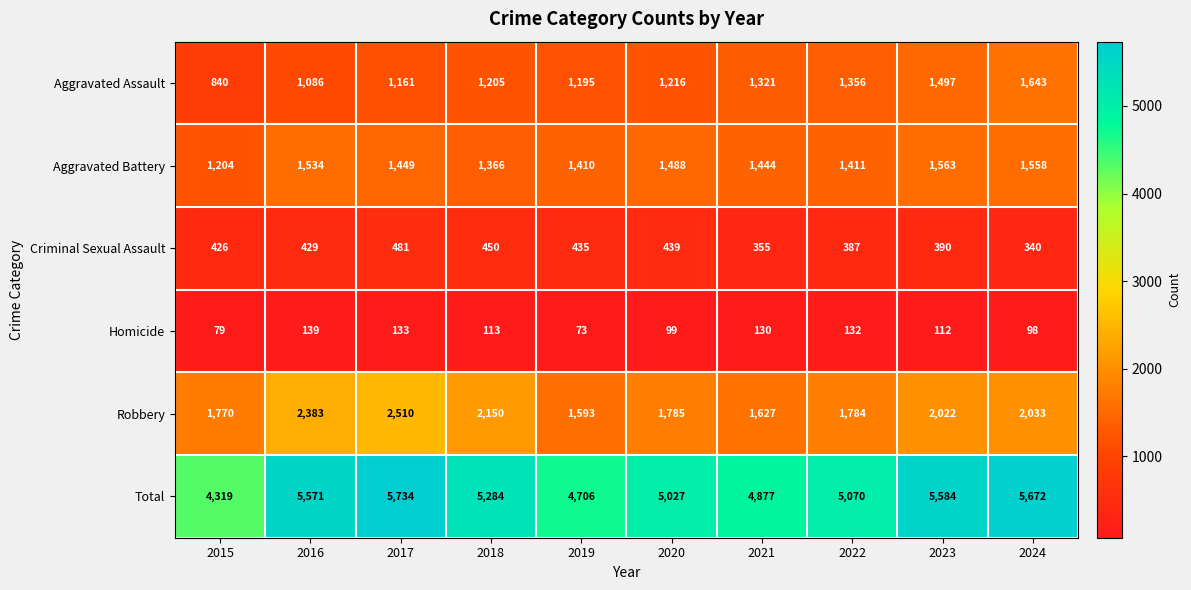

True or false: Homicide has a value of 205 at 2016.

False